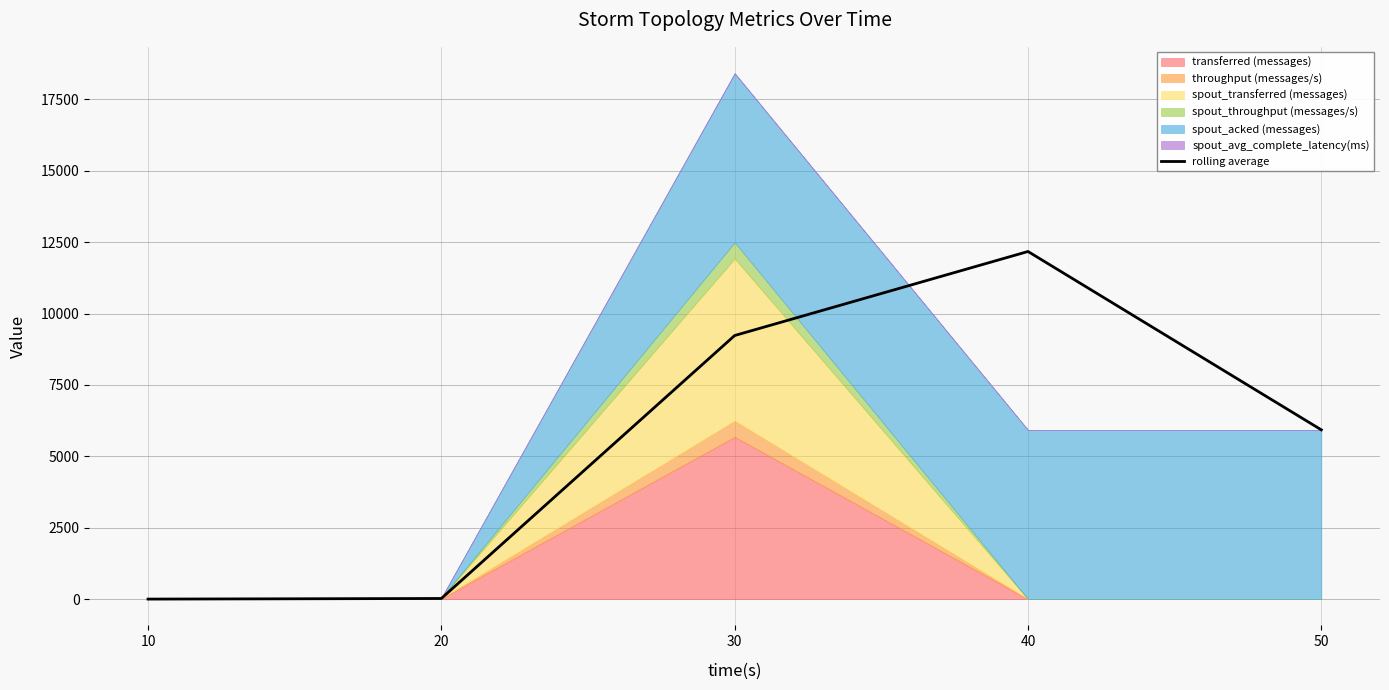

Between 20 and 30, which is larger?

30